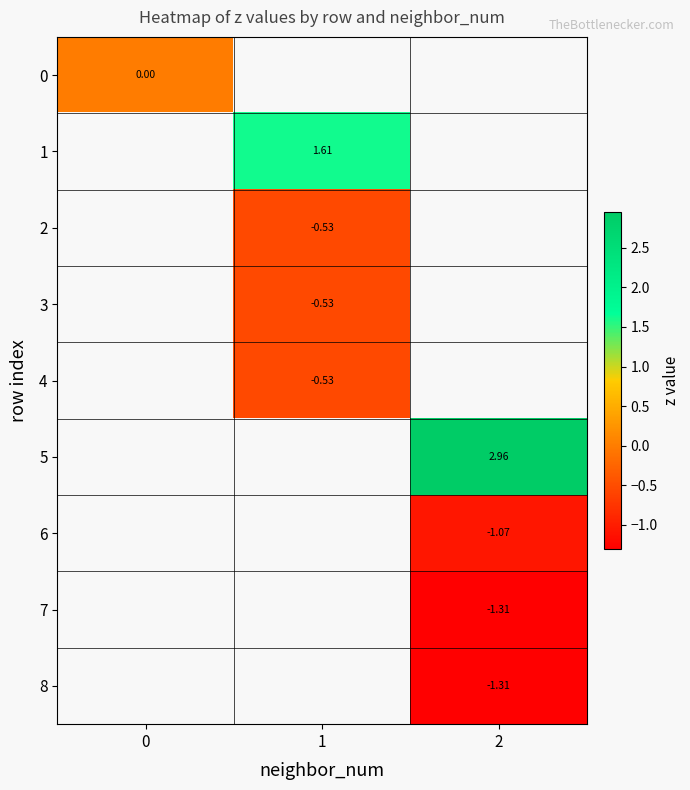

At how many categories does at least one series exceed 1?

2